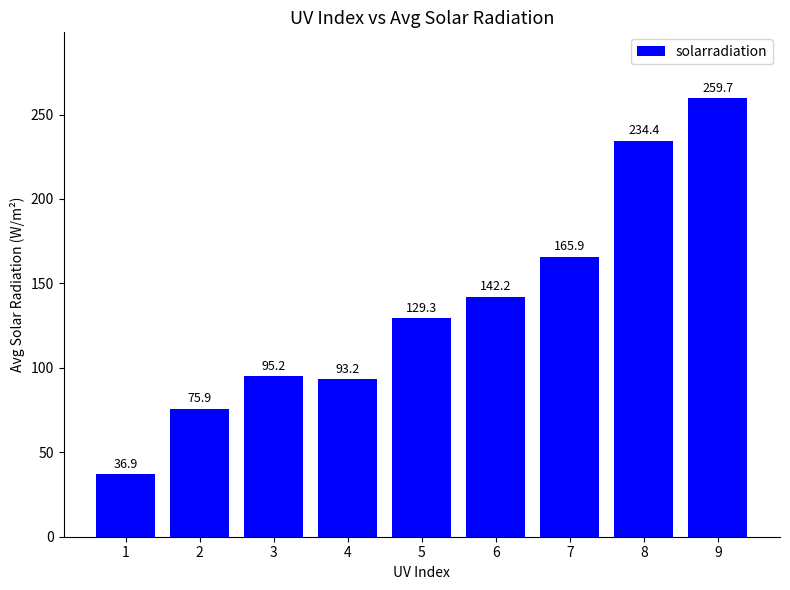

What is the difference between the values at 1 and 2?

39.0